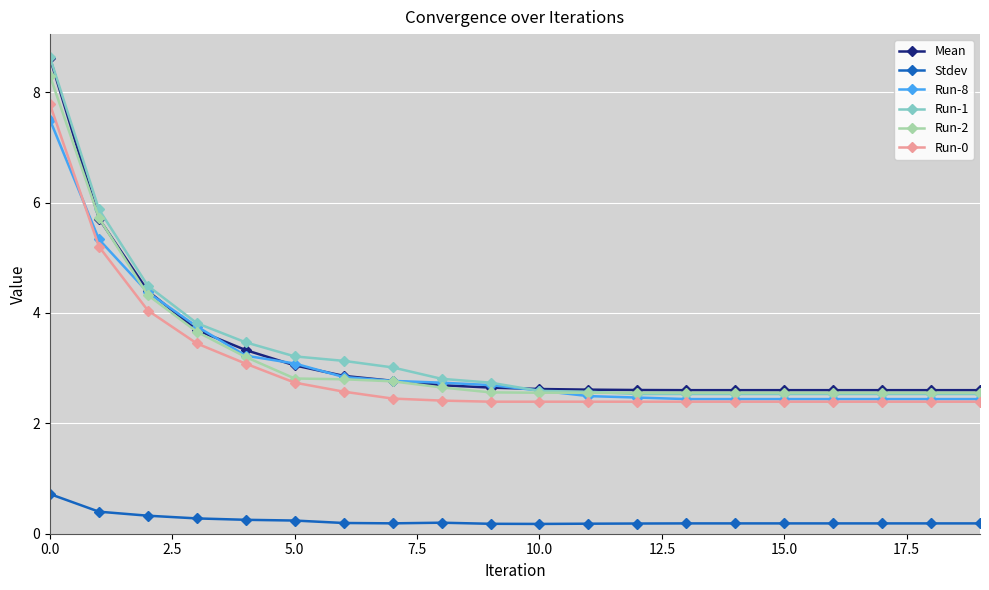

True or false: Run-1 and Run-0 cross at least once.

False